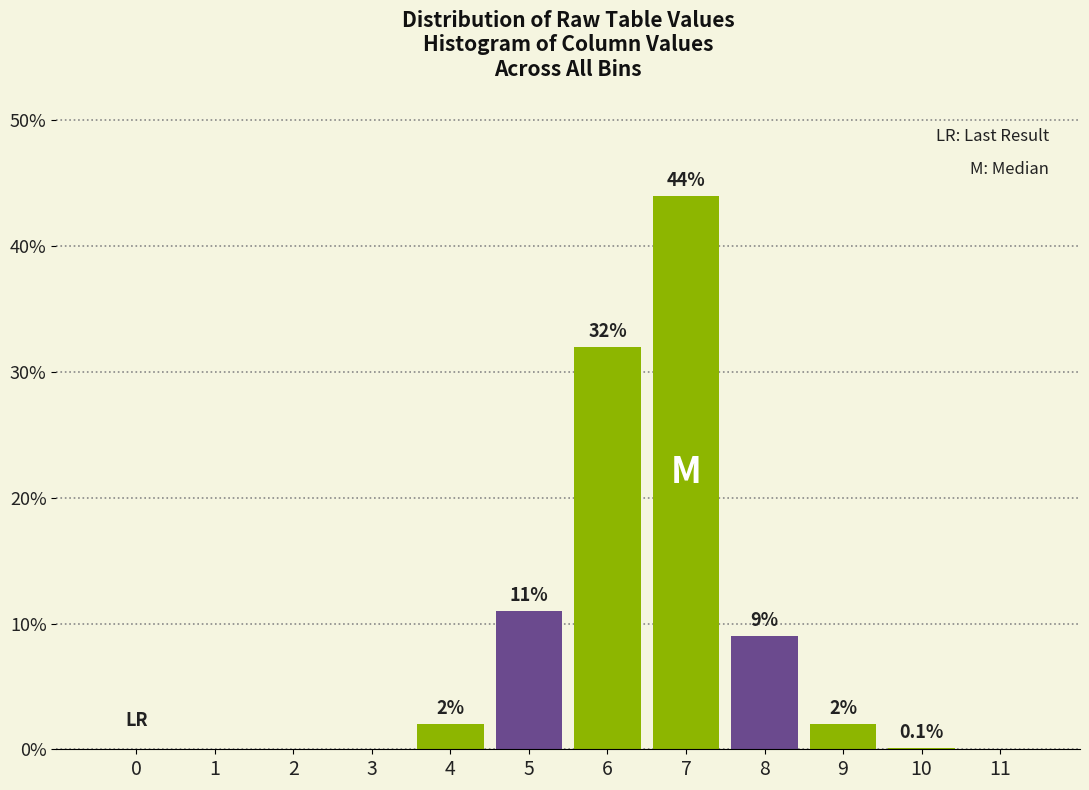

Reading right to left, list all the values displayed in this chart.

11=0.0	10=0.1	9=2.0	8=9.0	7=44.0	6=32.0	5=11.0	4=2.0	3=0.0	2=0.0	1=0.0	0=0.0